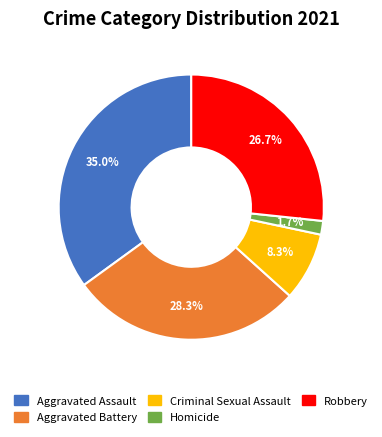

Which has a higher value, Aggravated Assault or Homicide?

Aggravated Assault